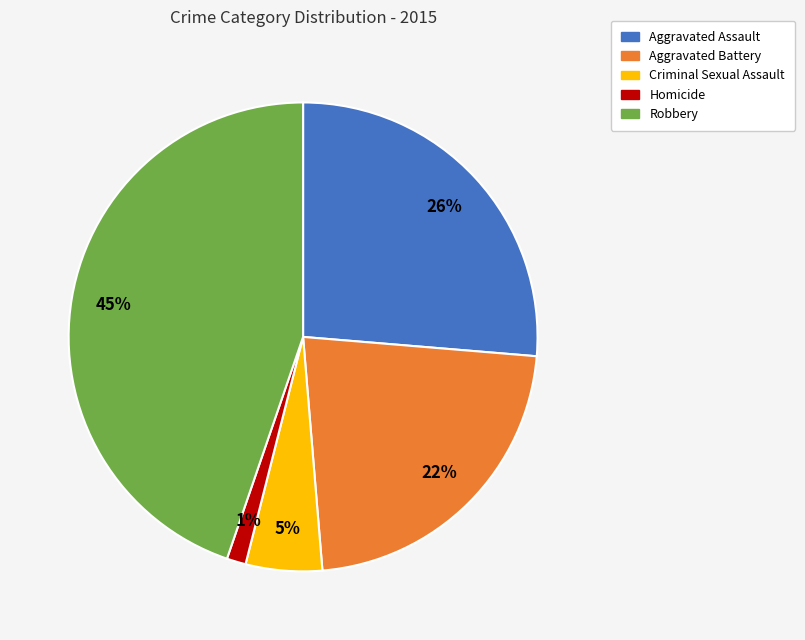

Is the sum of Criminal Sexual Assault and Aggravated Assault greater than half?

No